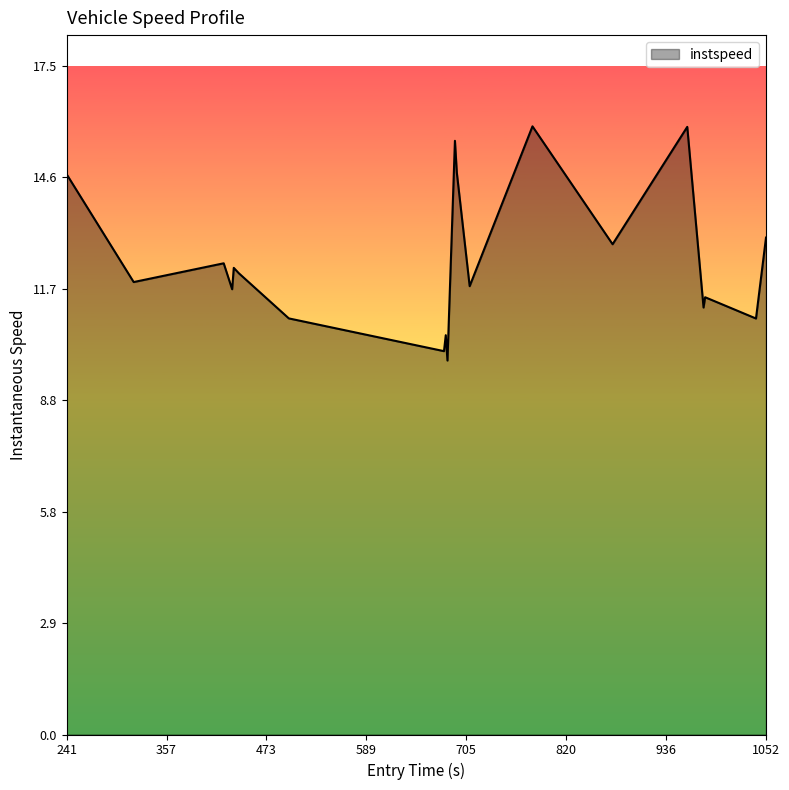

Reading left to right, list all the values displayed in this chart.

14.7	11.9	12.4	11.7	12.2	12.1	10.9	10.0	10.5	9.8	15.6	14.7	11.8	15.9	12.9	15.9	11.2	11.5	10.9	13.0